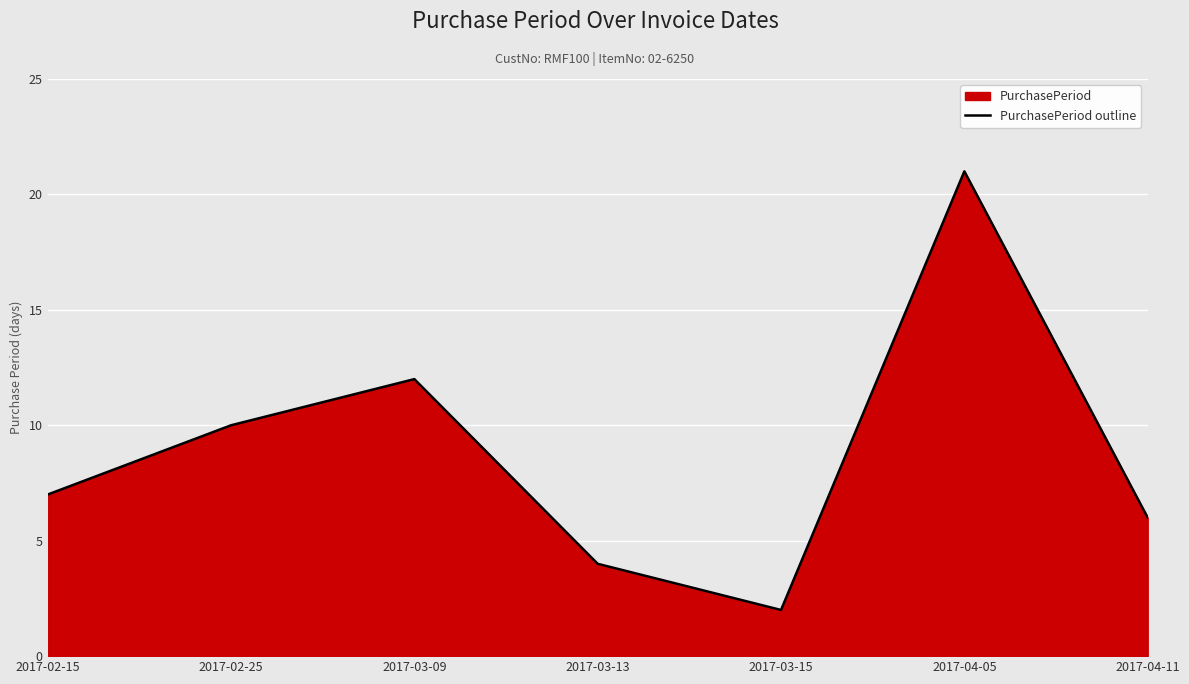

How many series are shown in this chart?

1